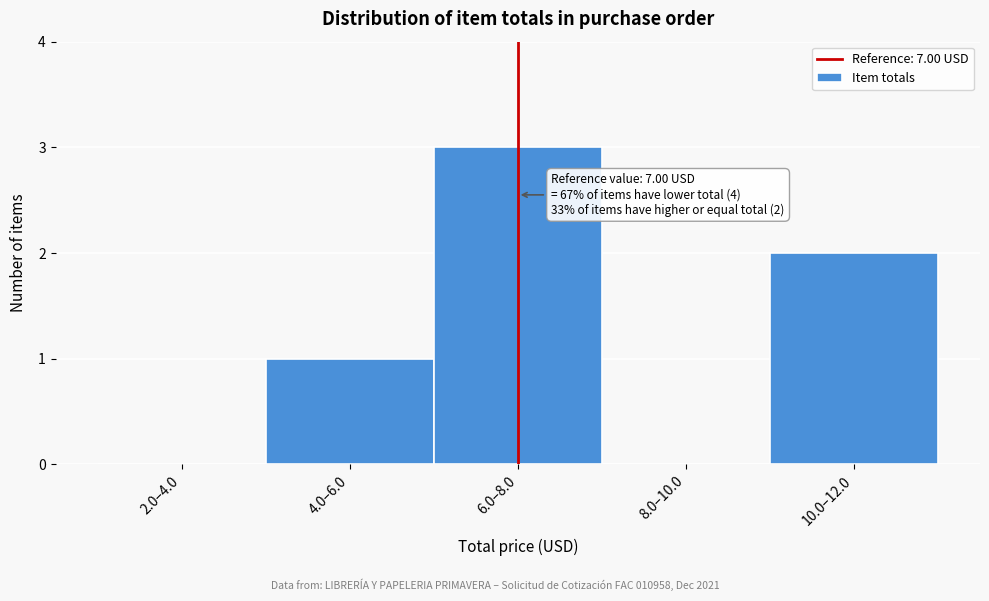

Reading right to left, transcribe all the data shown in this chart.

10.0–12.0=2	8.0–10.0=0	6.0–8.0=3	4.0–6.0=1	2.0–4.0=0